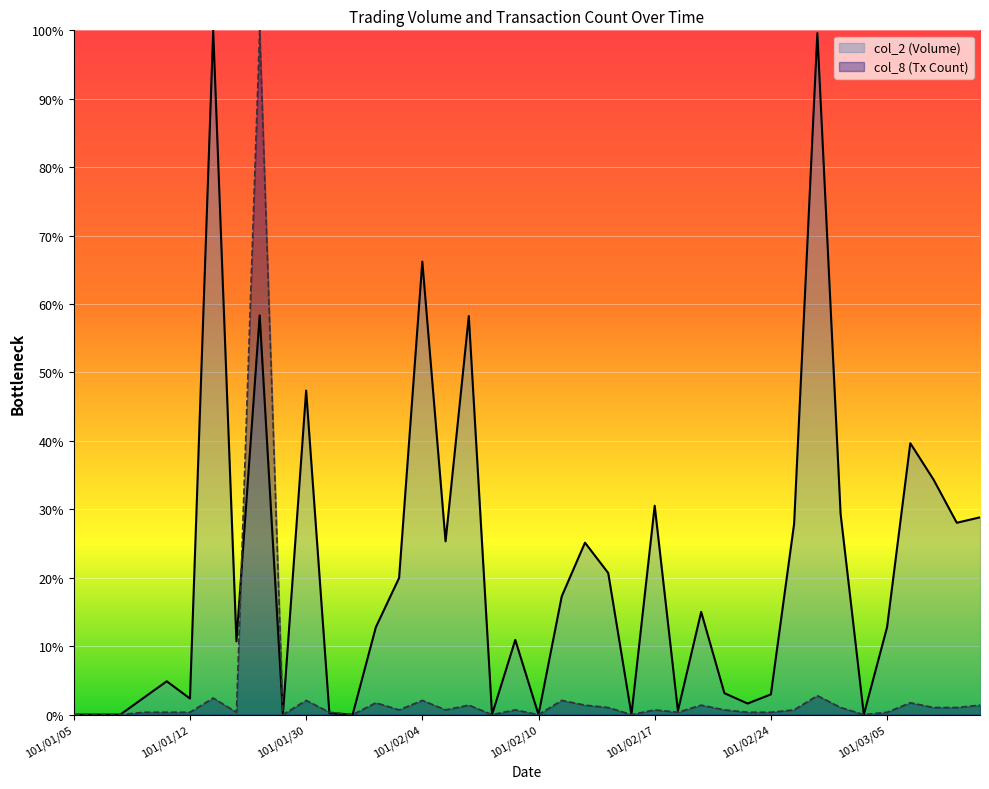

What is the greatest value displayed?

100.0